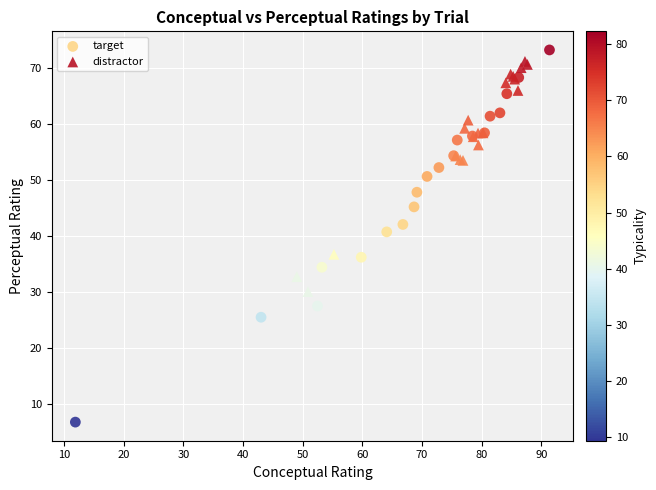

Which series has the largest Y range (max minus min)?

target